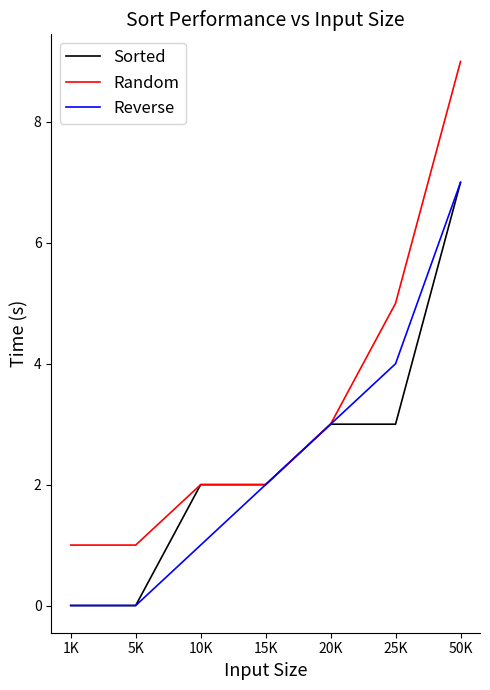

What position from the left is 50K?

7